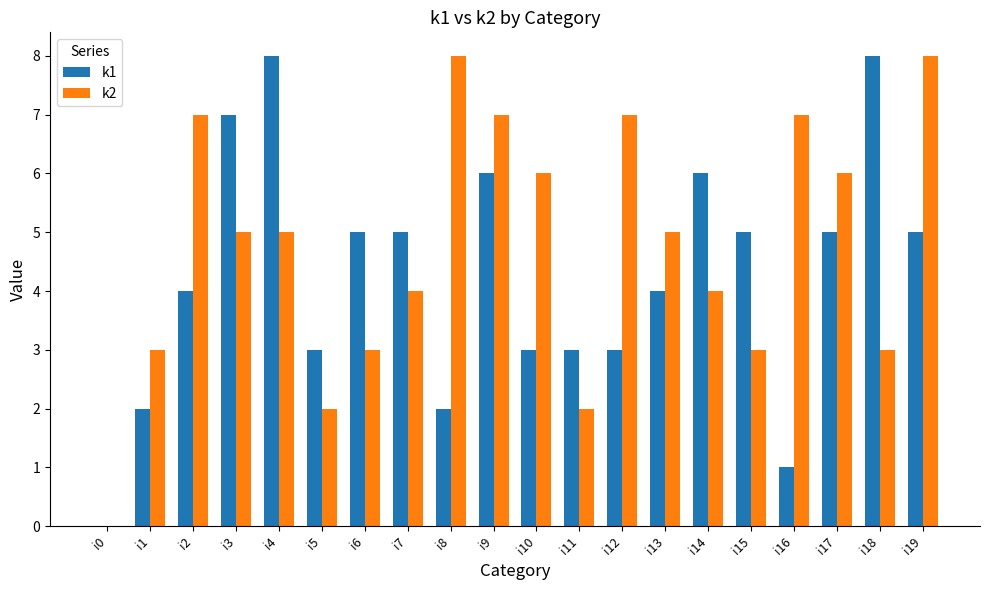

What is the sum of all k1 values?

85